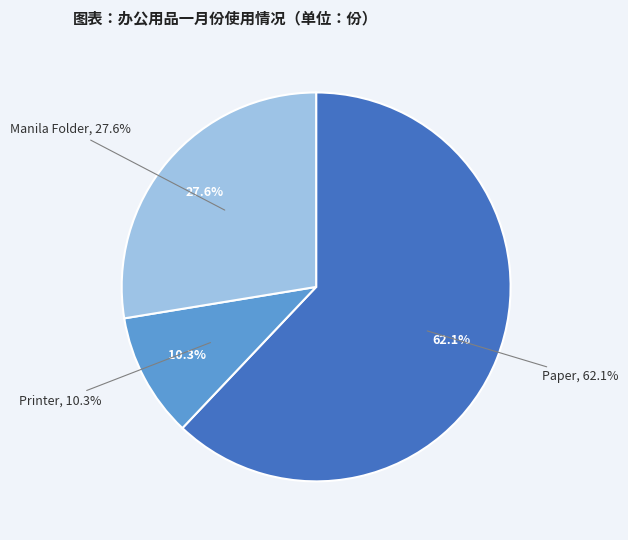

How many slices are in this pie chart?

3